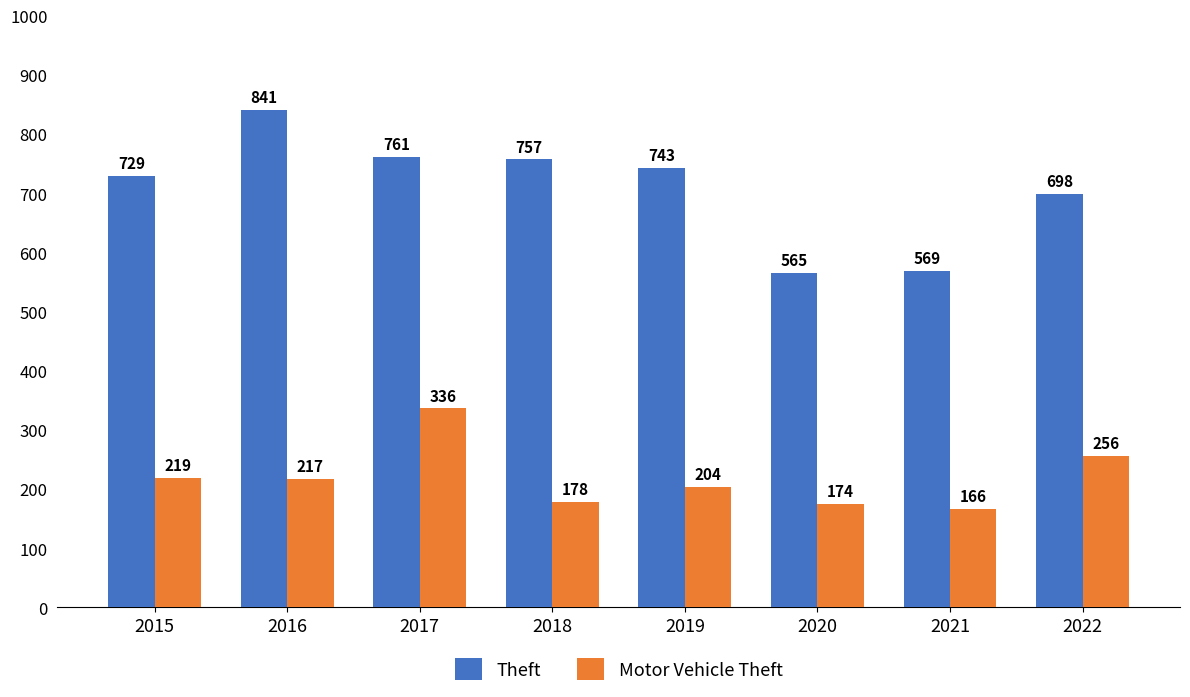

At which label does Motor Vehicle Theft first exceed 217?

2015